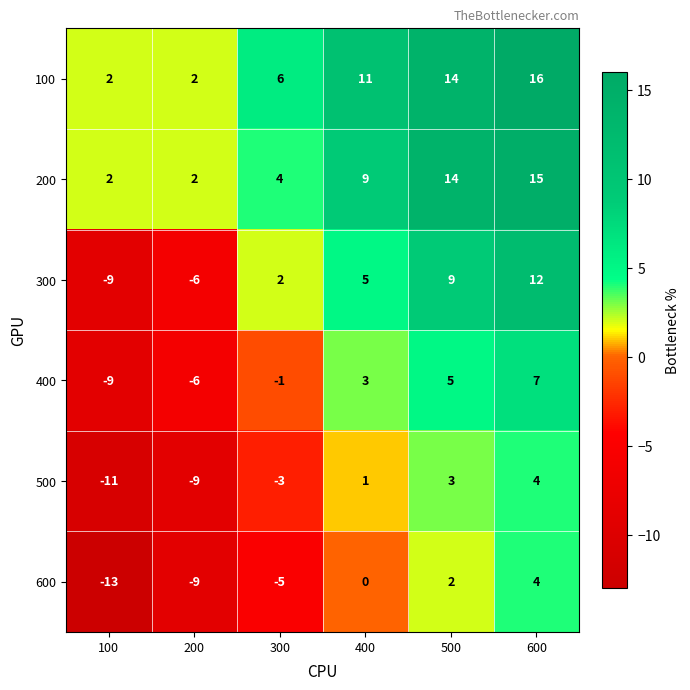

Between 500 and 600, which series saw the biggest shift?

300